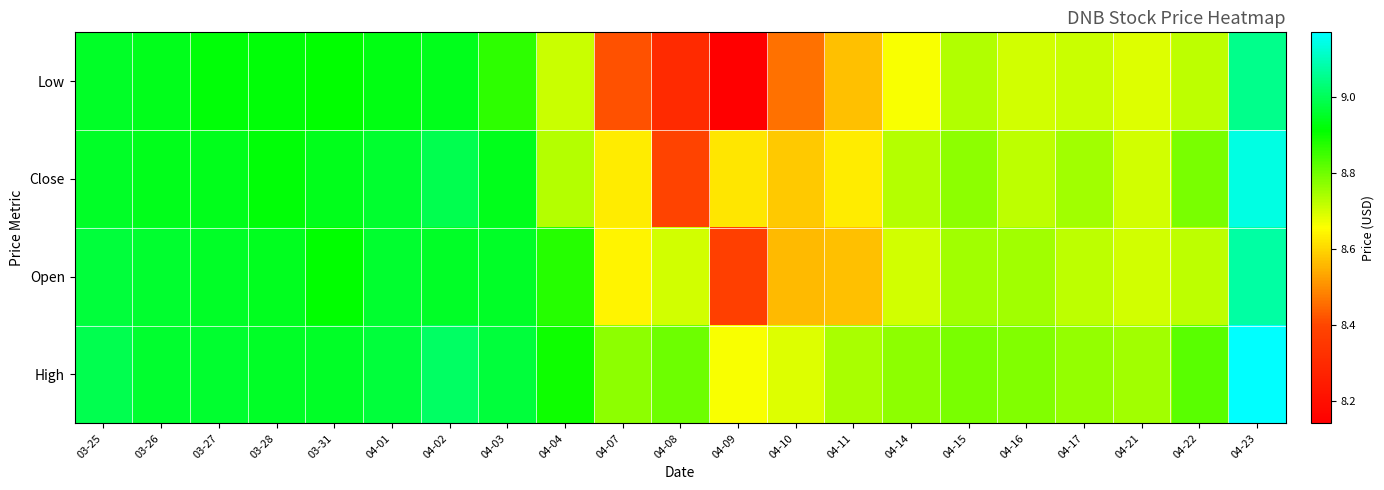

At which category is the sum across all series the highest?

04-23